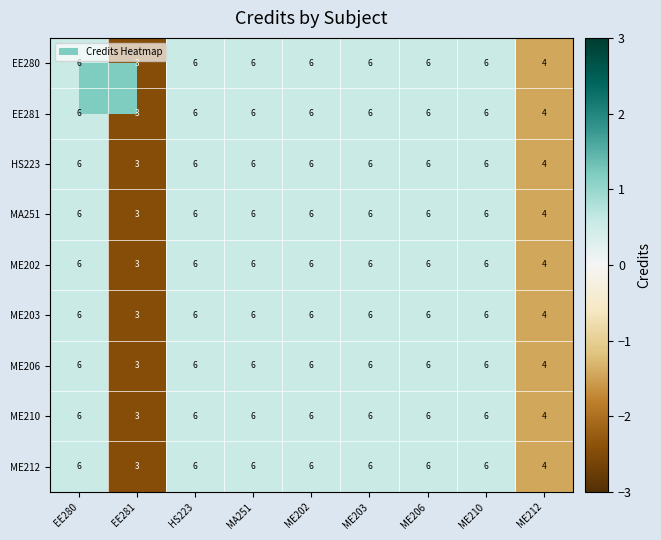

What is the greatest value displayed?

6